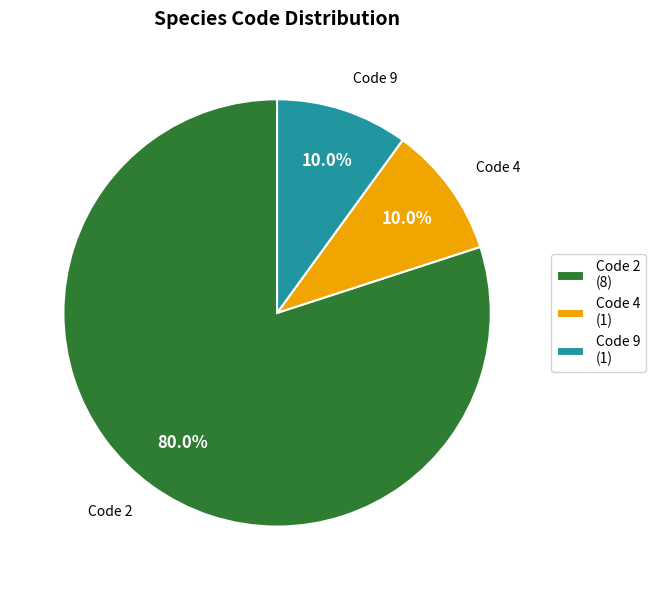

How many segments does this pie chart have?

3